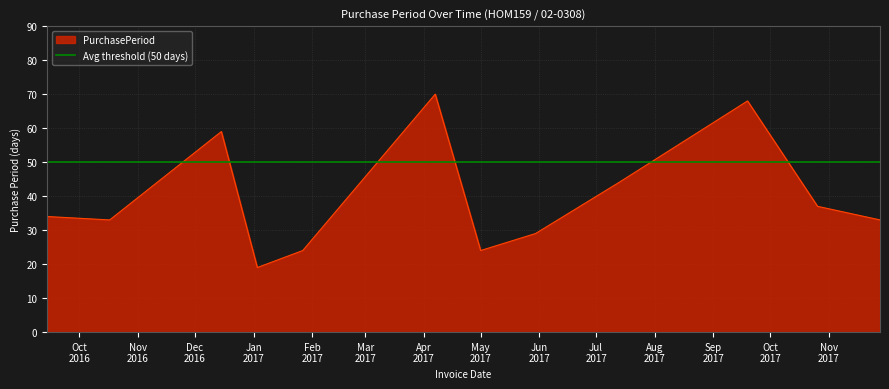

Rank the categories by value from highest to lowest.

2017-04-07, 2017-09-19, 2016-12-15, 2017-07-13, 2017-10-26, 2016-09-14, 2016-10-17, 2017-11-28, 2017-05-30, 2017-01-27, 2017-05-01, 2017-01-03